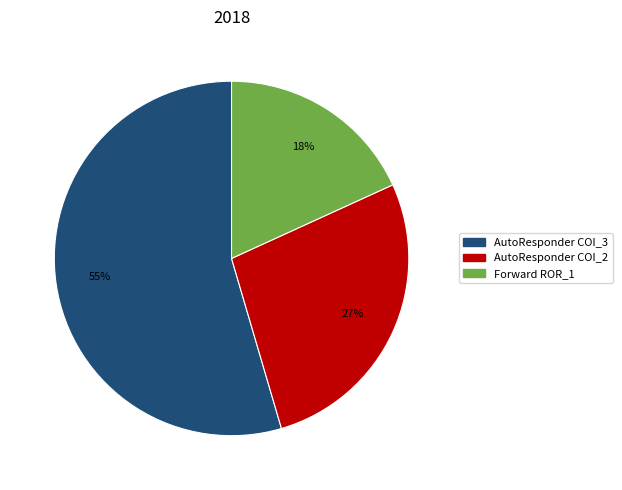

Is the sum of Forward ROR_1 and AutoResponder COI_2 greater than half?

No